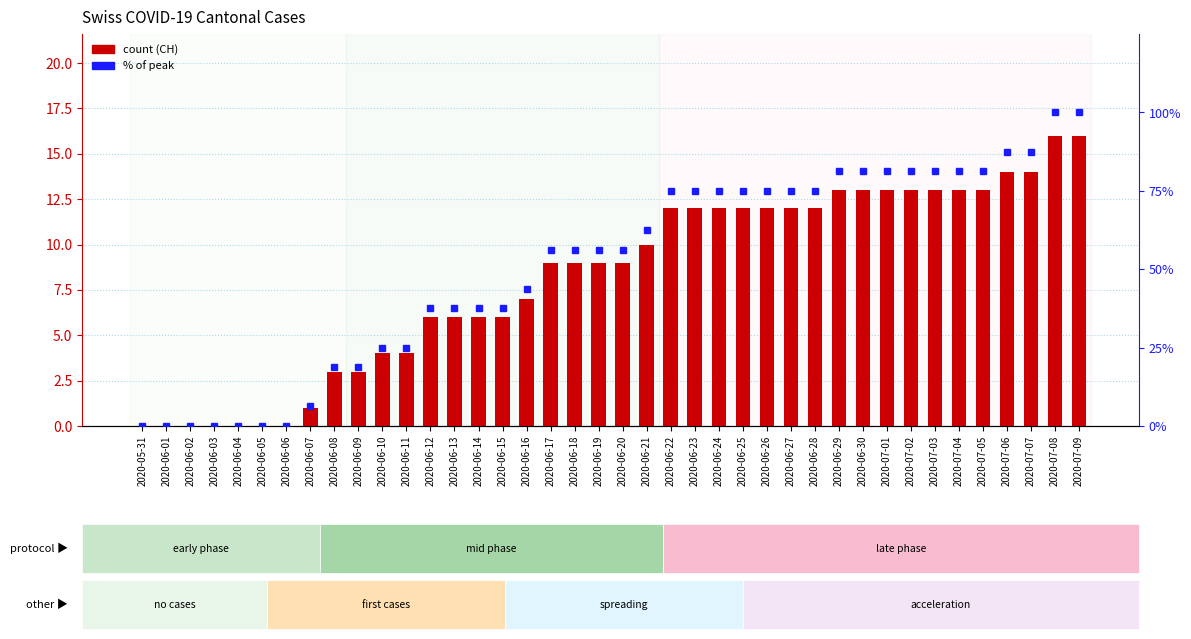

Where is % of peak nearest to the value 50?

2020-06-16